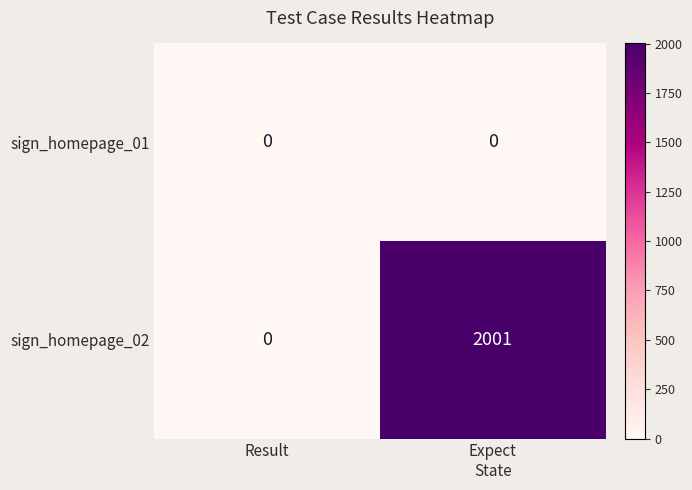

Which series has the widest spread of values?

sign_homepage_02